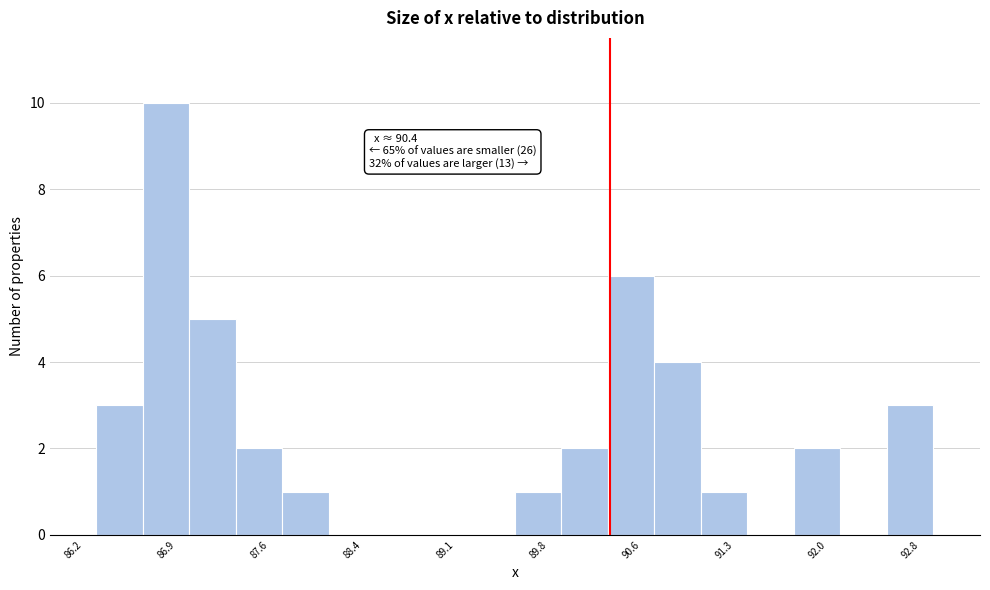

Read against the x-axis, roughly where is the centre of the tallest bar?

86.9